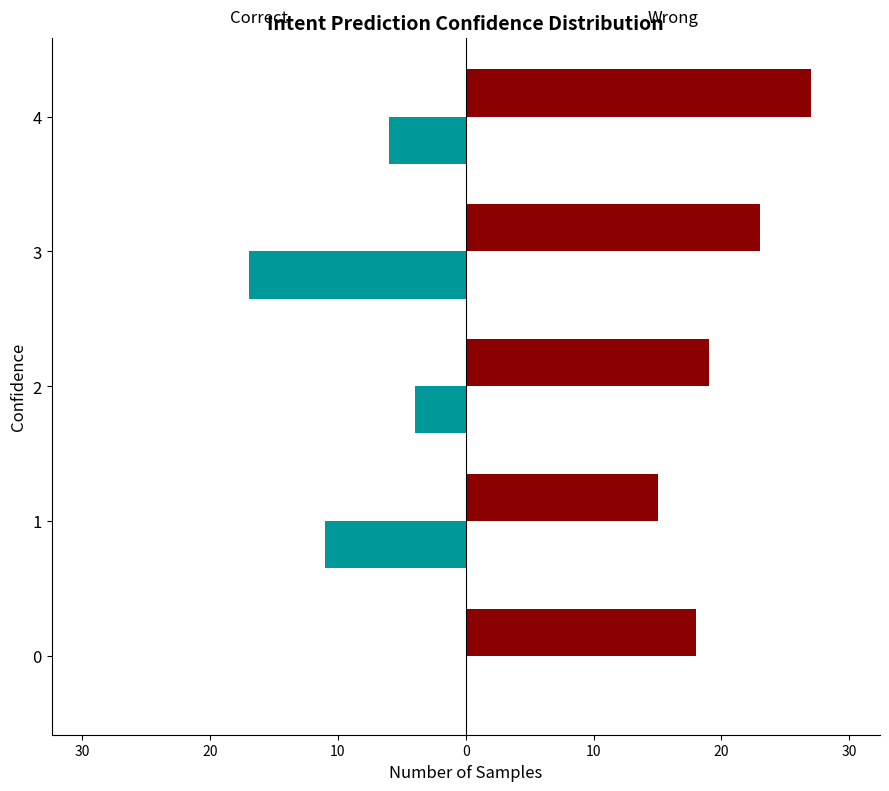

How many bars are there in each group?

2